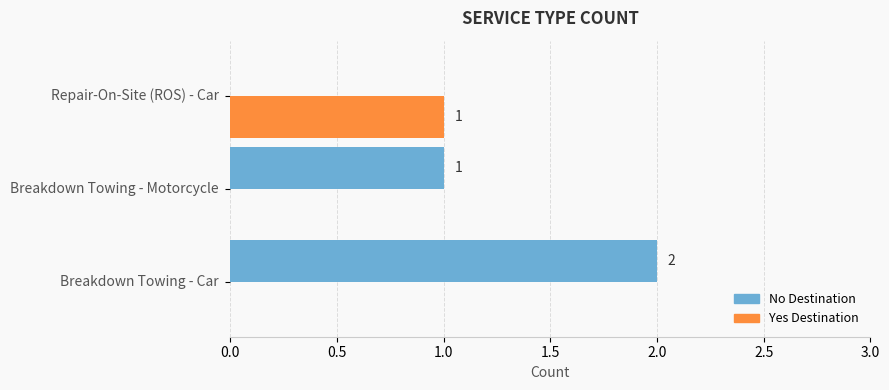

Count the Yes Destination values in the range 0 to 1.

3